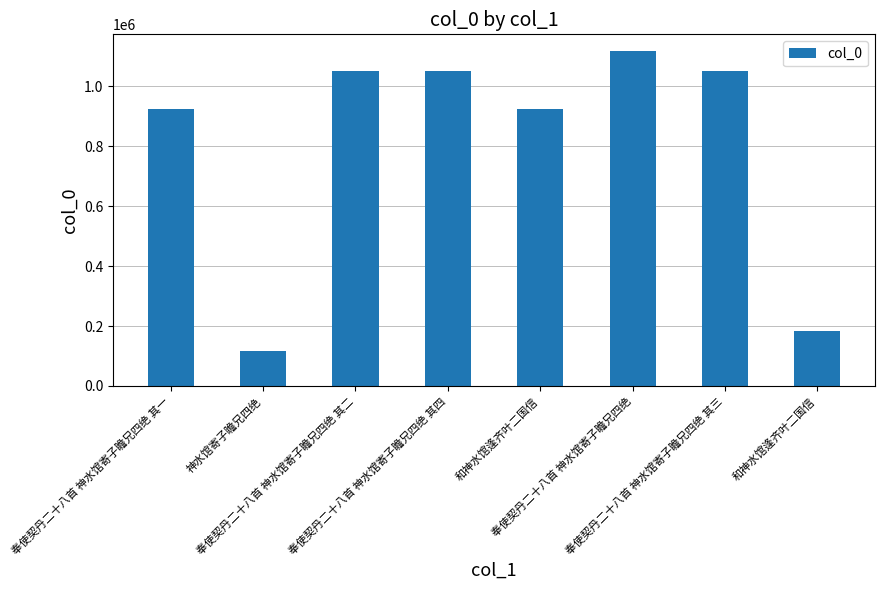

How many distinct data groups are displayed?

1